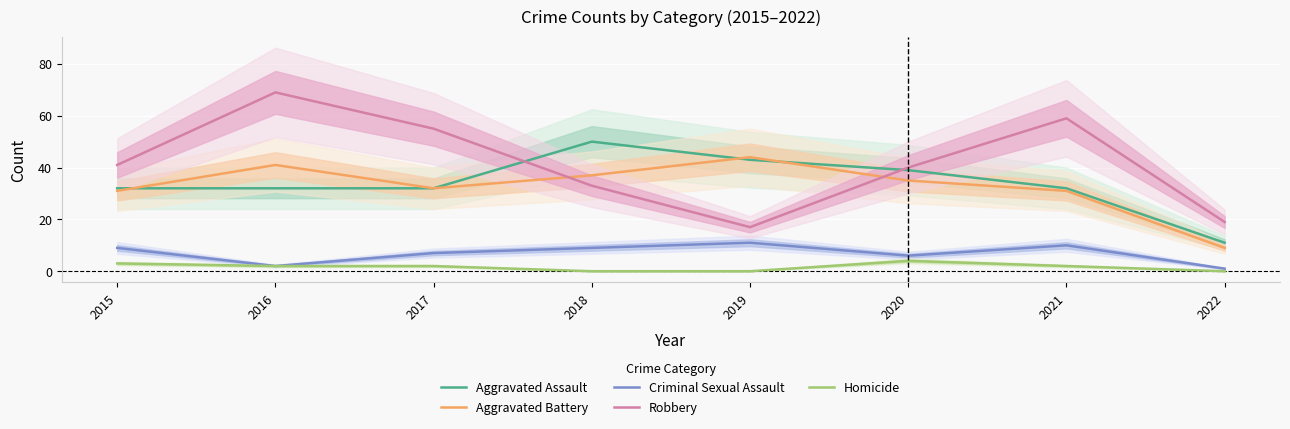

How many lines are shown in the chart?

5